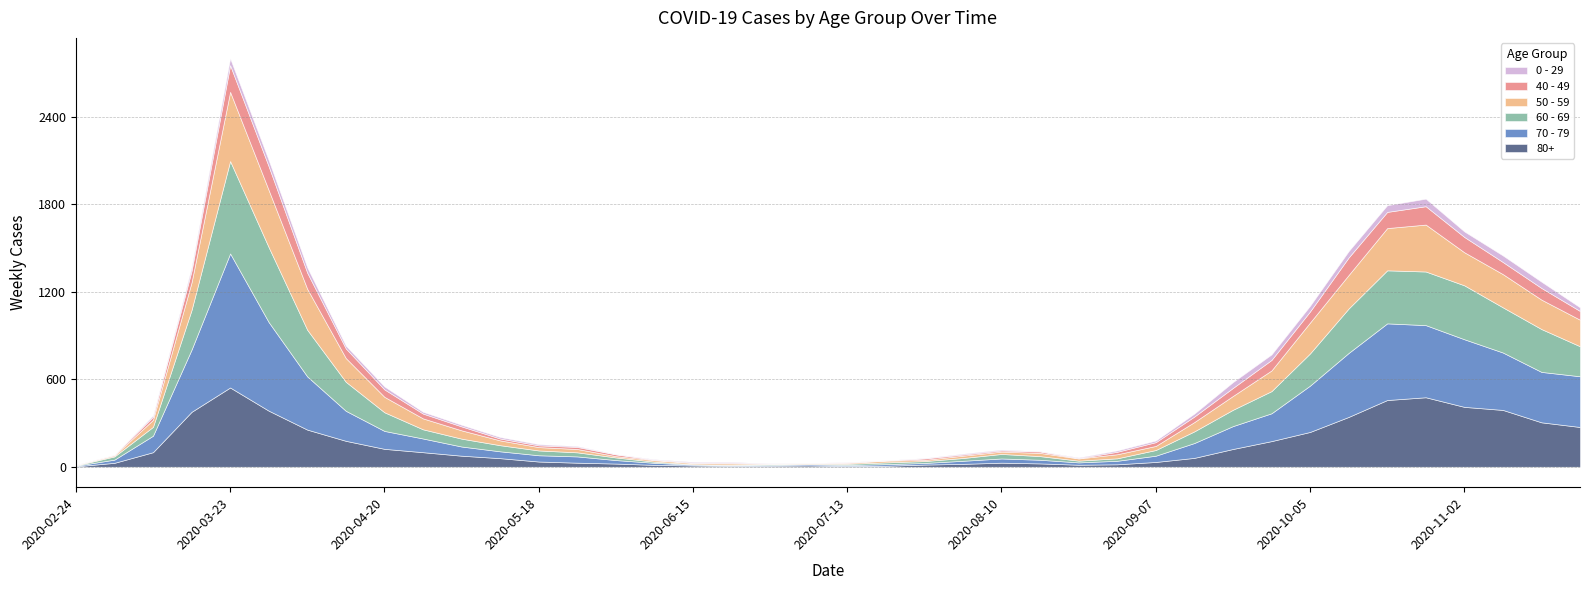

Where is the first local minimum for 60 - 69?

2020-07-06